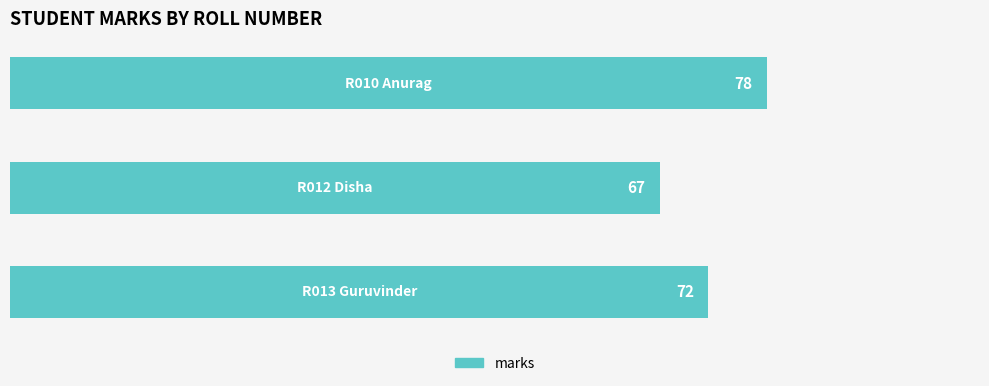

What is the average value?

72